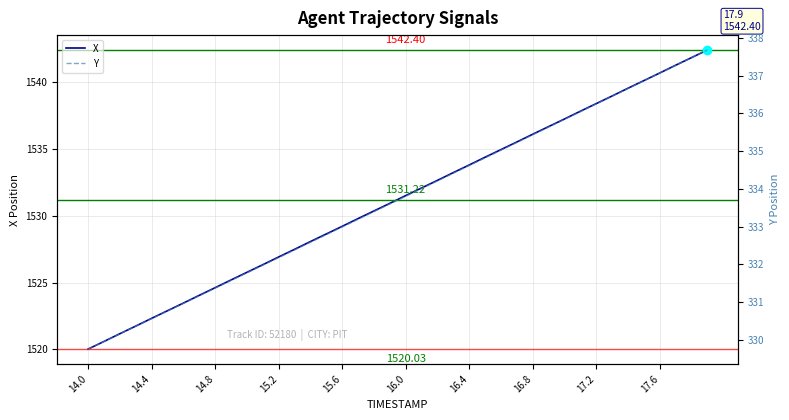

What is the sum of all X values?

61248.8